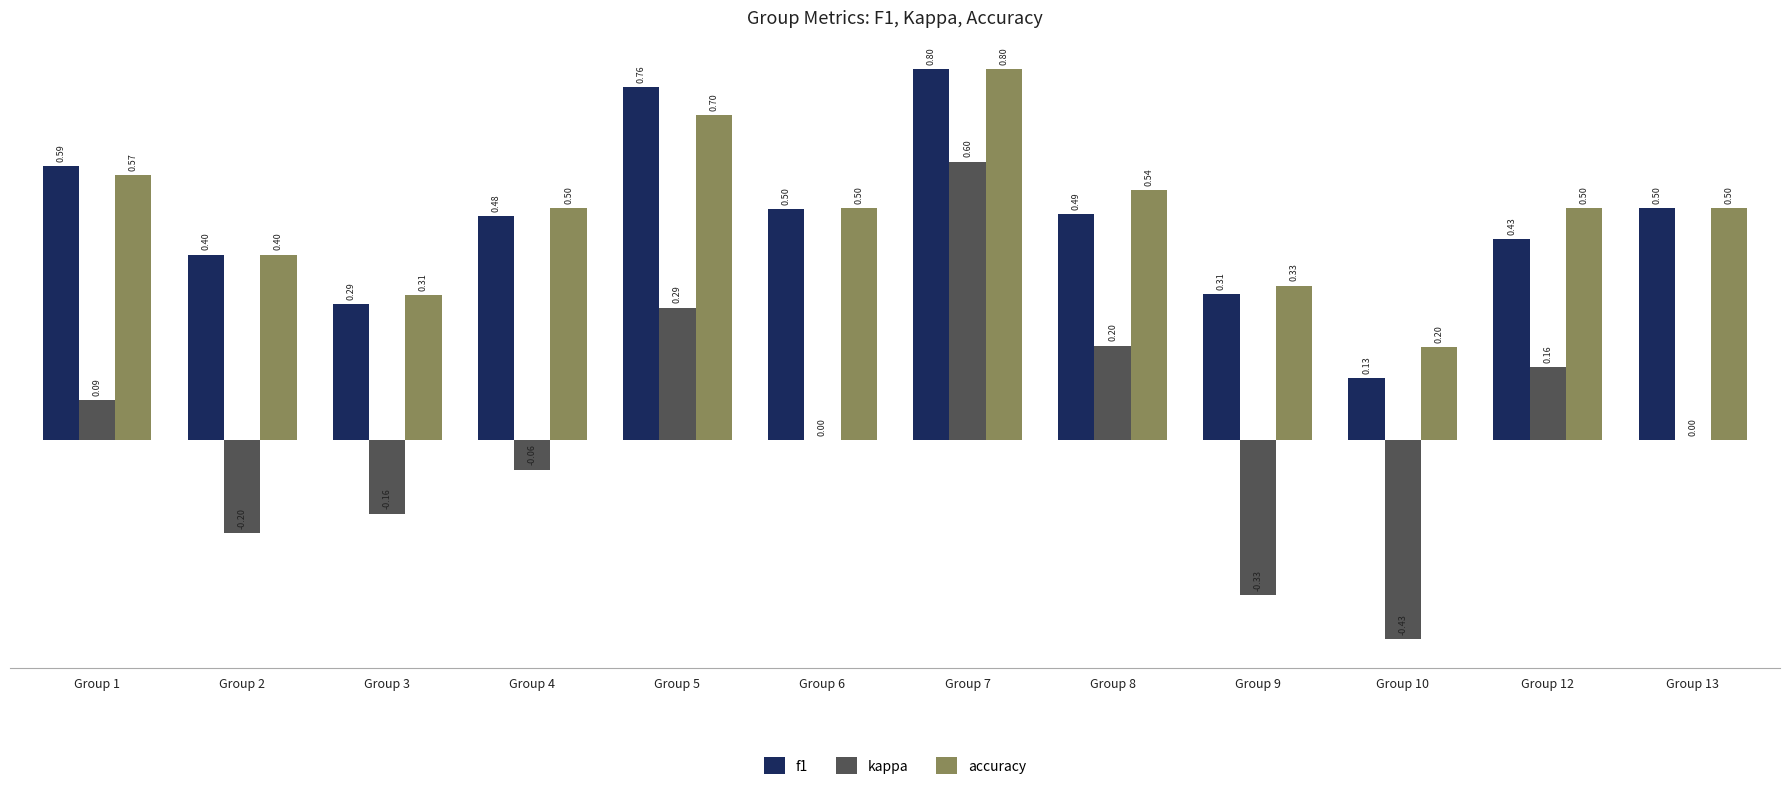

Where is accuracy nearest to the value 0?

Group 10